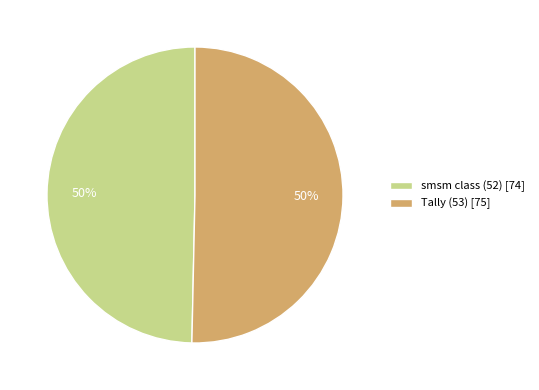

To the nearest percent, what portion does smsm class (52) represent?

50%